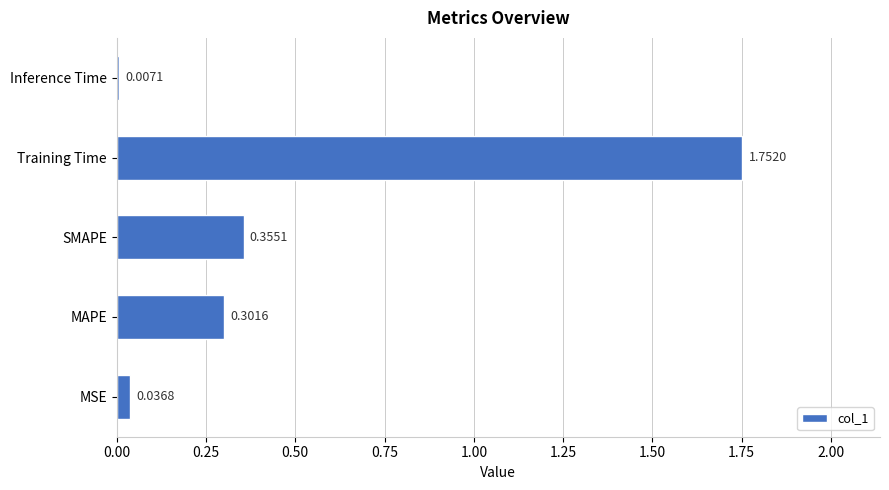

Does the chart contain stacked bars?

No